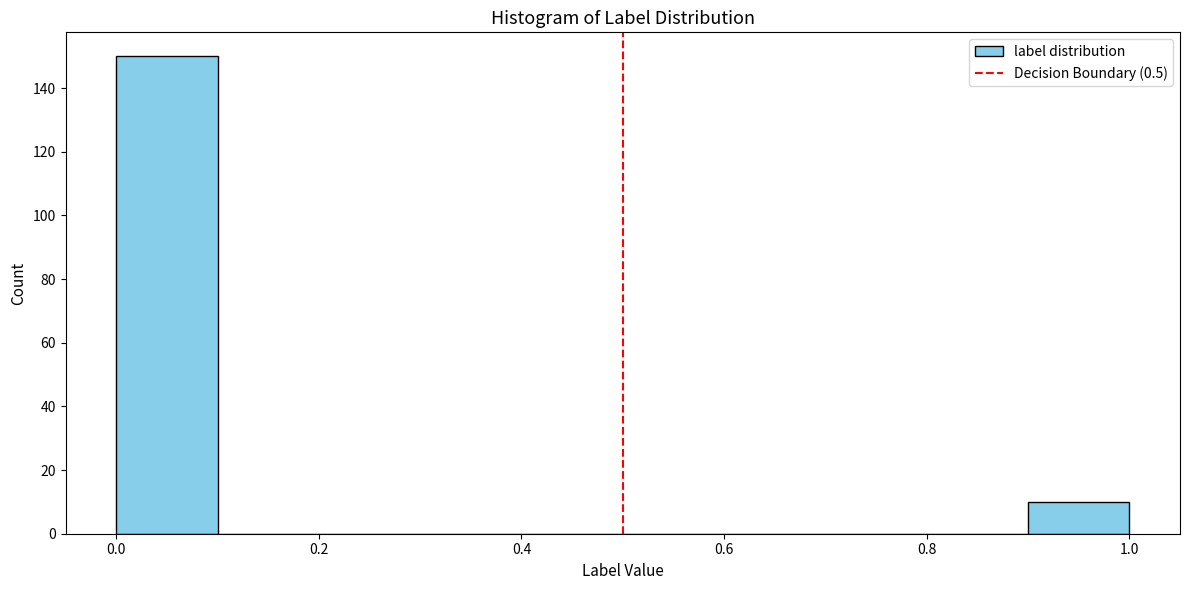

How tall is the bar that spans 0.9 to 1.0 on the x-axis? The values are not printed on the chart, so give them approximately, as read against the axis.

10